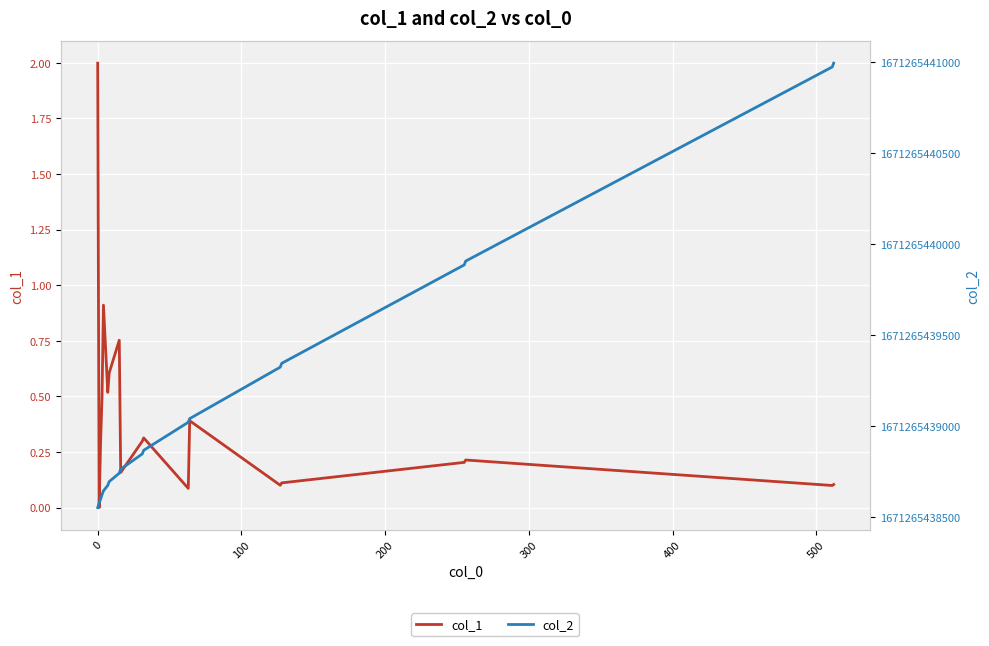

The col_1 series shows 0.2 at 500. True or false?

False